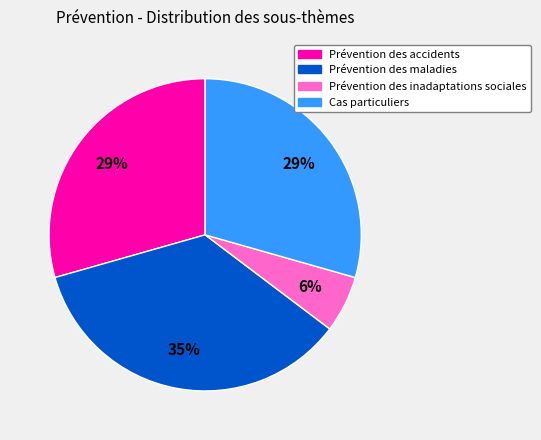

Is Cas particuliers the majority of the pie?

No